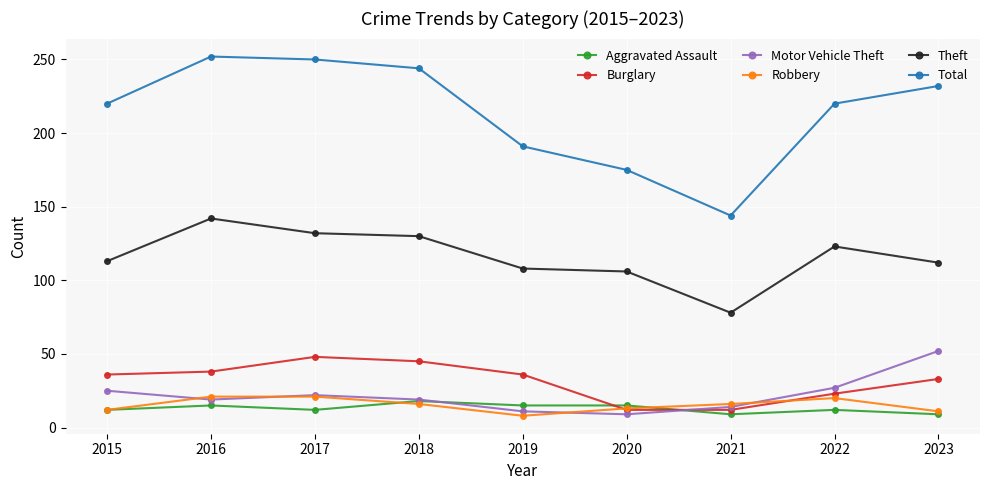

How many times do Robbery and Burglary cross each other?

2